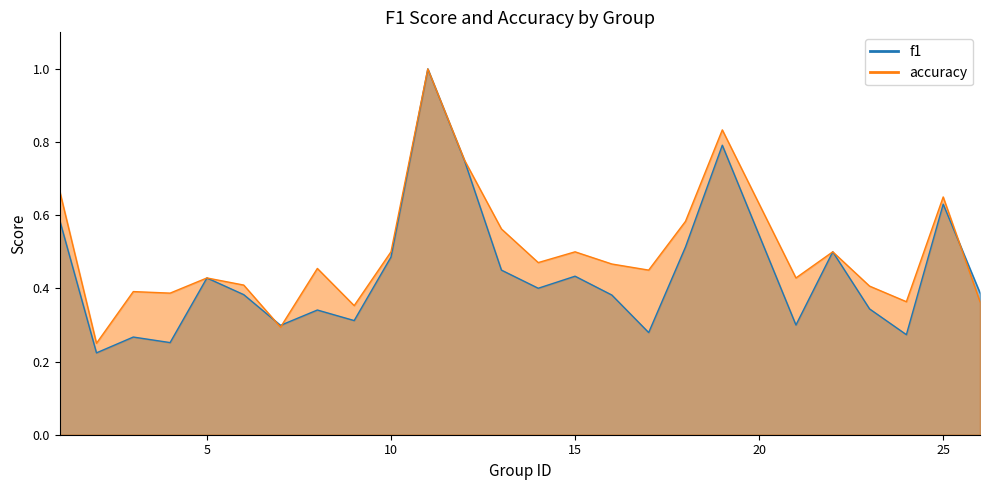

Between which two adjacent categories do accuracy and f1 first intersect?

6 and 7